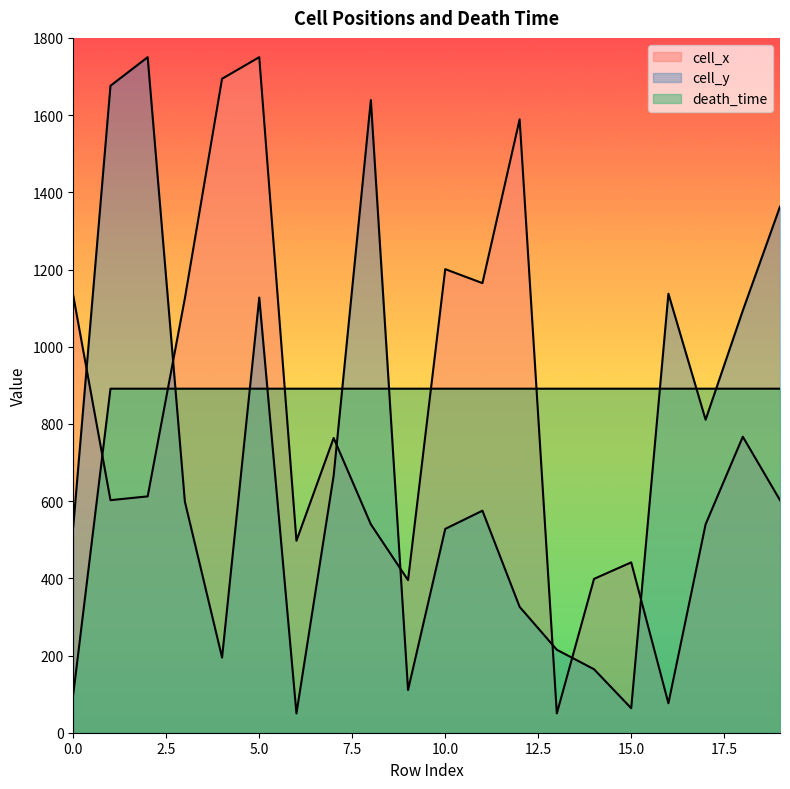

What is the spread (max minus min) of values at 1?

1073.5